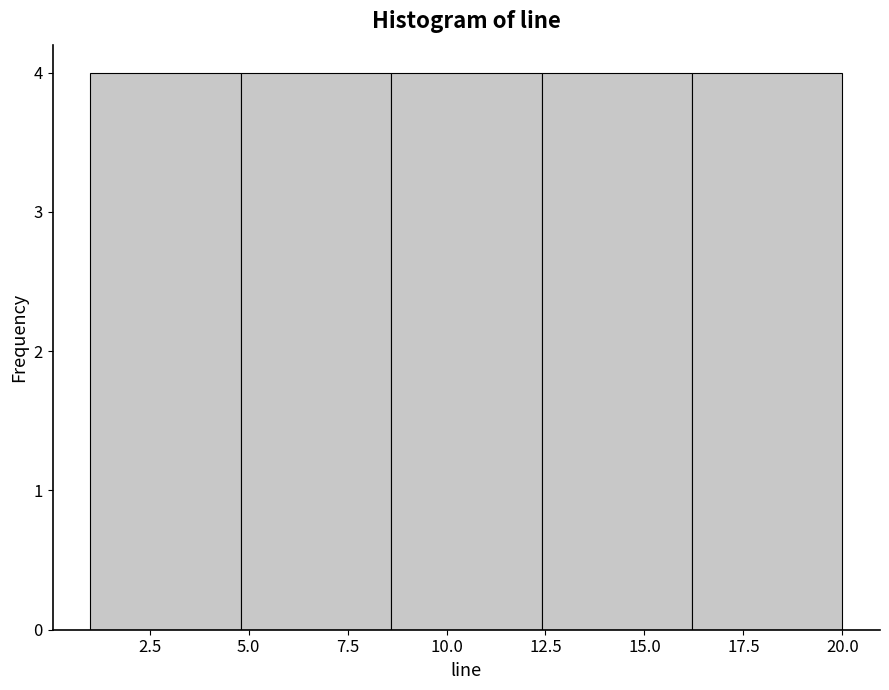

Reading left to right, list every bar in this chart as the range it spans on the x-axis followed by its height. Neither the bar edges nor the heights are printed on the chart, so give them approximately, as read against the axes.

1.0 to 4.8: 4
4.8 to 8.6: 4
8.6 to 12.4: 4
12.4 to 16.2: 4
16.2 to 20.0: 4